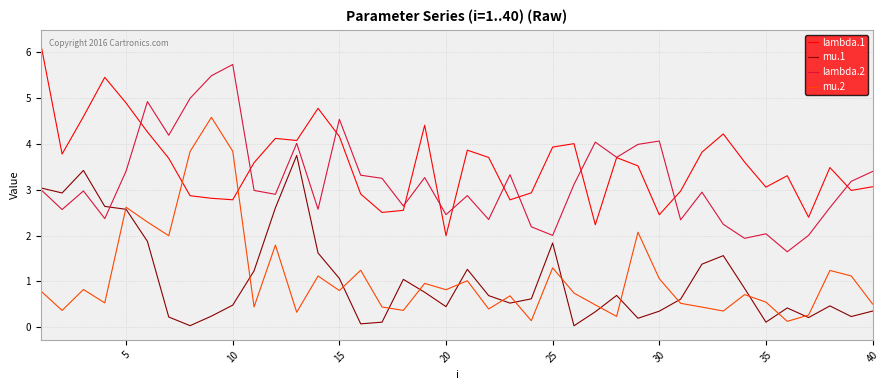

Which series has the largest range (max minus min)?

mu.2